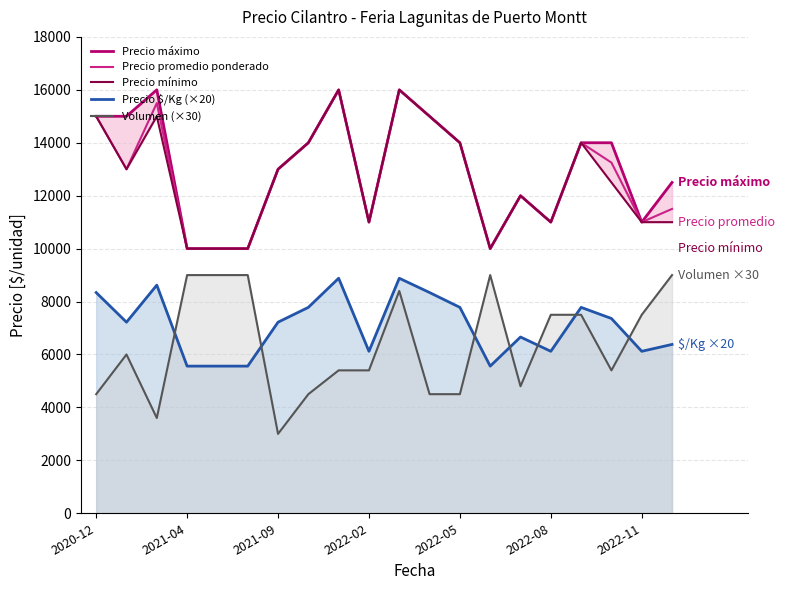

Reading left to right, list all the values displayed in this chart.

Precio máximo: 15000	15000	16000	10000	10000	10000	13000	14000	16000	11000	16000	15000	14000	10000	12000	11000	14000	14000	11000	12500
Precio promedio ponderado: 15000	13000	15500	10000	10000	10000	13000	14000	16000	11000	16000	15000	14000	10000	12000	11000	14000	13250	11000	11500
Precio mínimo: 15000	13000	15000	10000	10000	10000	13000	14000	16000	11000	16000	15000	14000	10000	12000	11000	14000	12500	11000	11000
Precio $/Kg (×20): 8340	7220	8620	5560	5560	5560	7220	7780	8880	6120	8880	8340	7780	5560	6660	6120	7780	7360	6120	6380
Volumen (×30): 4500	6000	3600	9000	9000	9000	3000	4500	5400	5400	8400	4500	4500	9000	4800	7500	7500	5400	7500	9000